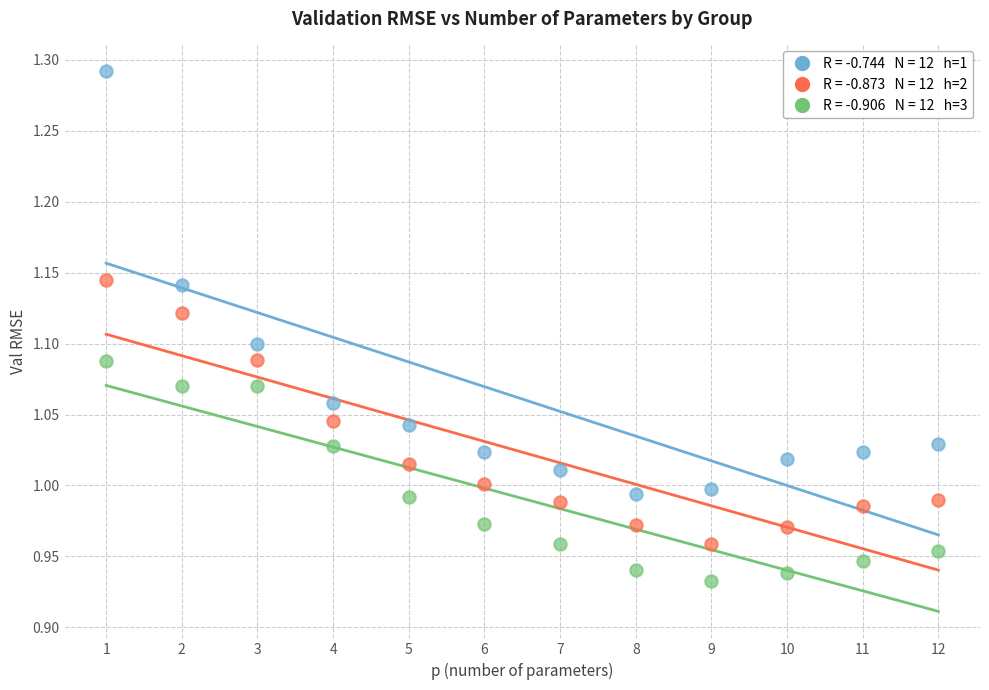

Across all data points, what is the range of X values (max minus min)?

11.0